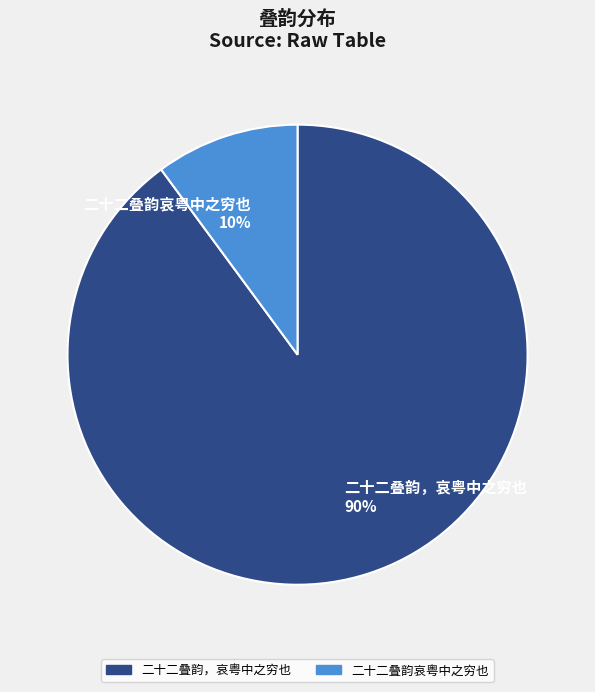

To the nearest percent, what is the combined percentage of 二十二叠韵哀粤中之穷也 and 二十二叠韵，哀粤中之穷也?

100%